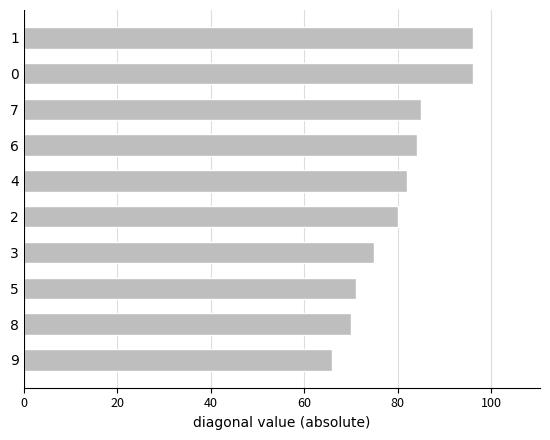

Count the number of categories in the chart.

10